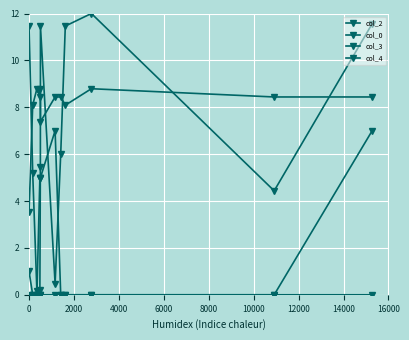

How many lines are shown in the chart?

4